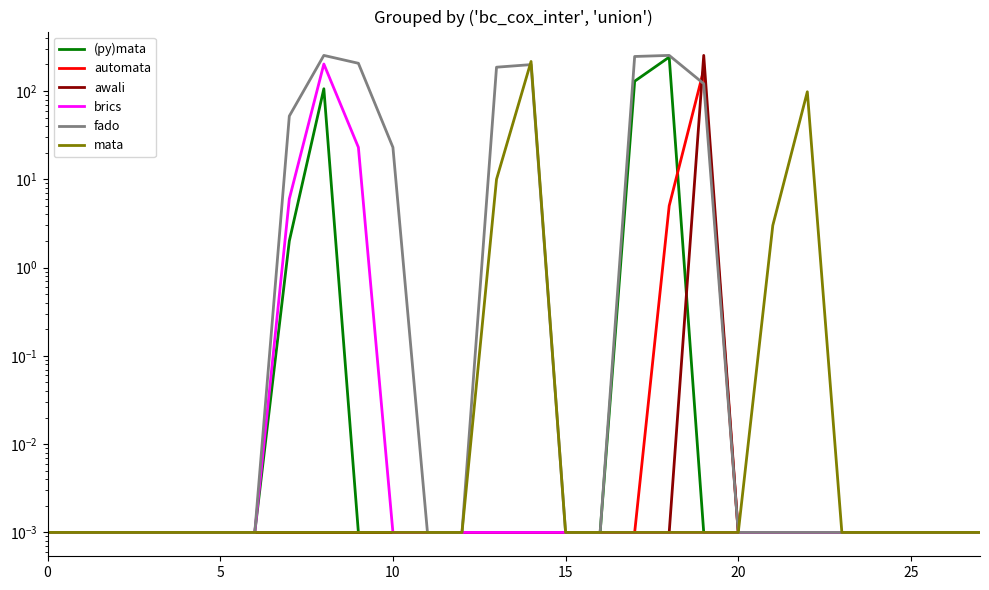

True or false: fado has a value of 0.0 at 0.

False